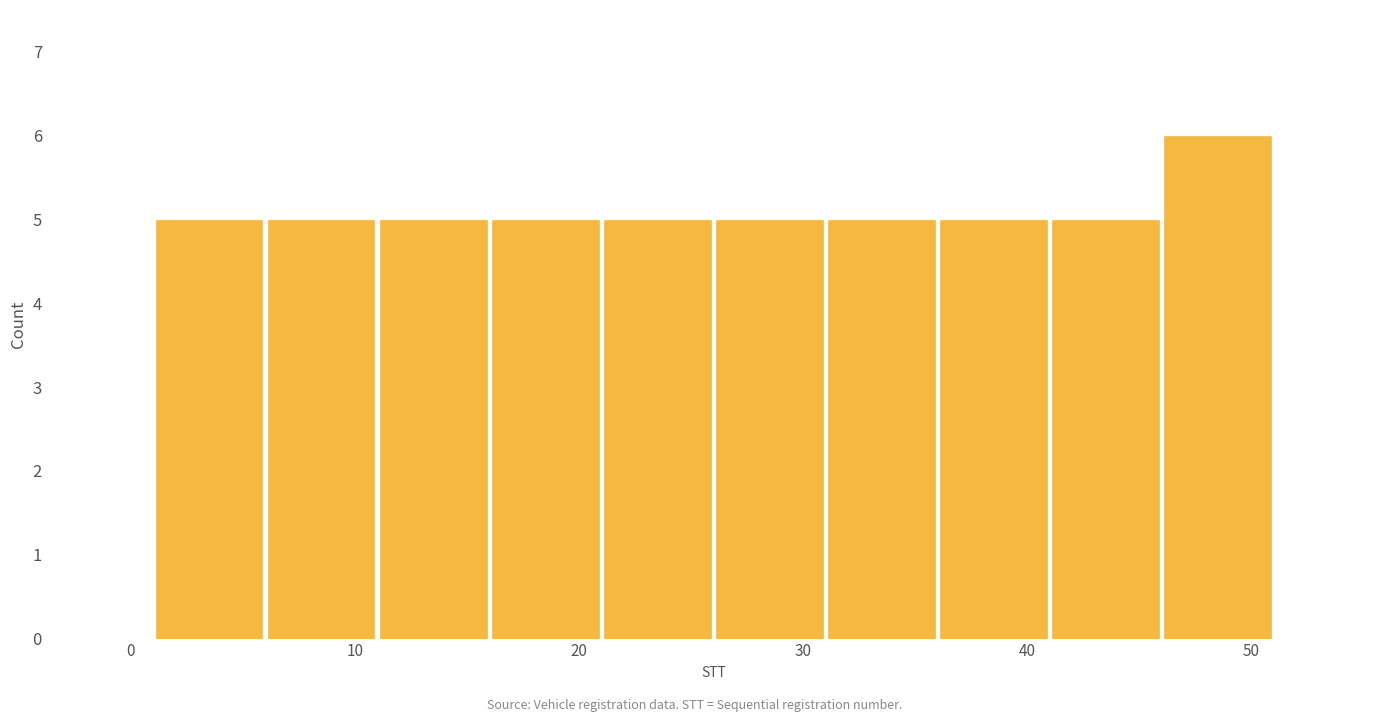

Which range on the x-axis has the tallest bar?

46 to 51